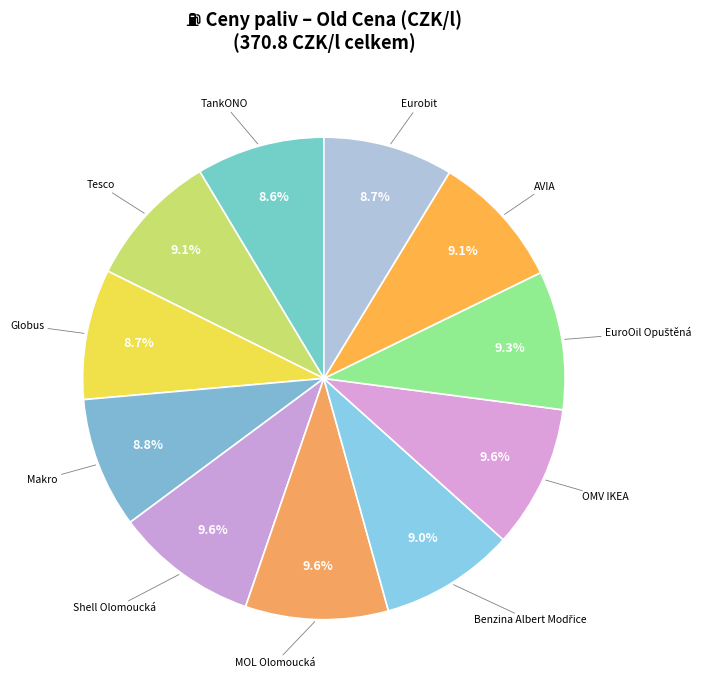

Does AVIA represent more than half of the total?

No